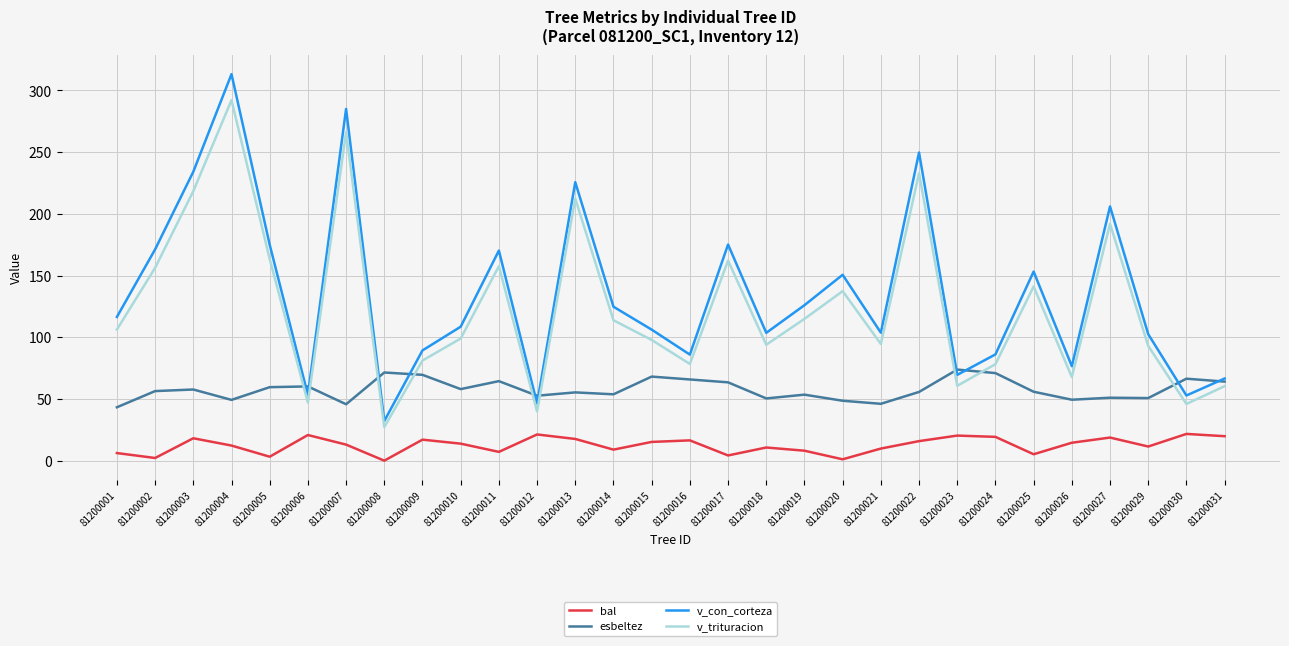

Which series has the largest range (max minus min)?

v_con_corteza